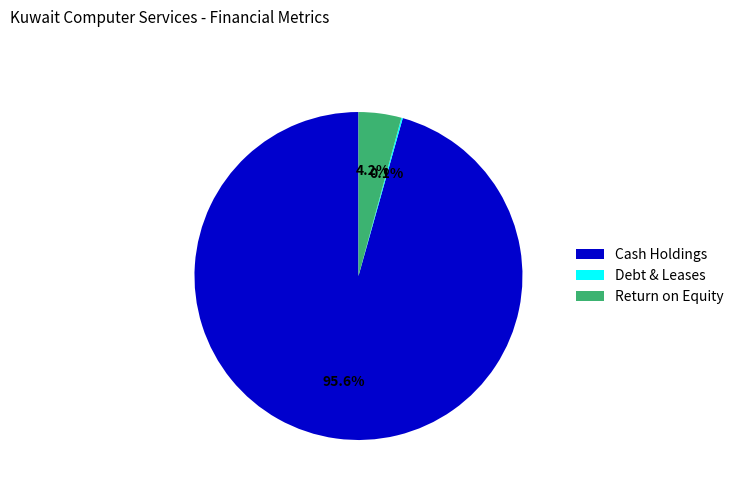

To the nearest percent, what is the difference between the largest and smallest slice percentages?

96%